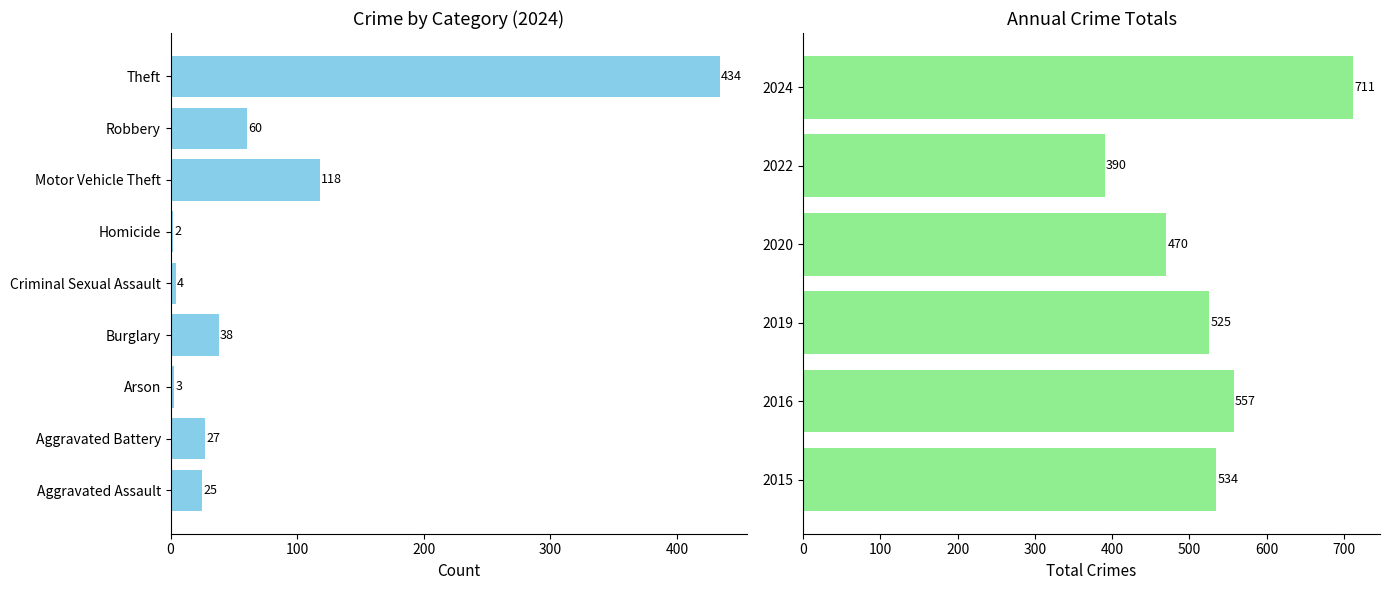

What is the change in value from 2020 to 2024?

+241